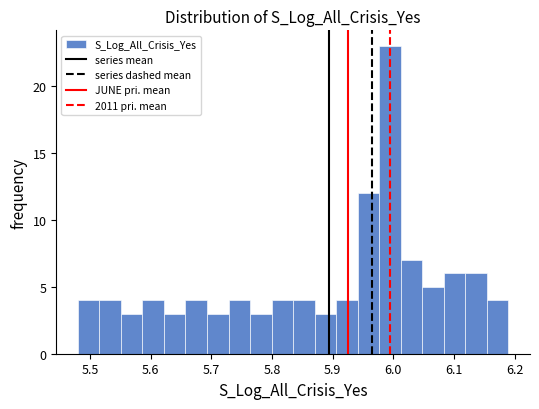

Read against the x-axis, roughly where is the centre of the tallest bar?

5.99